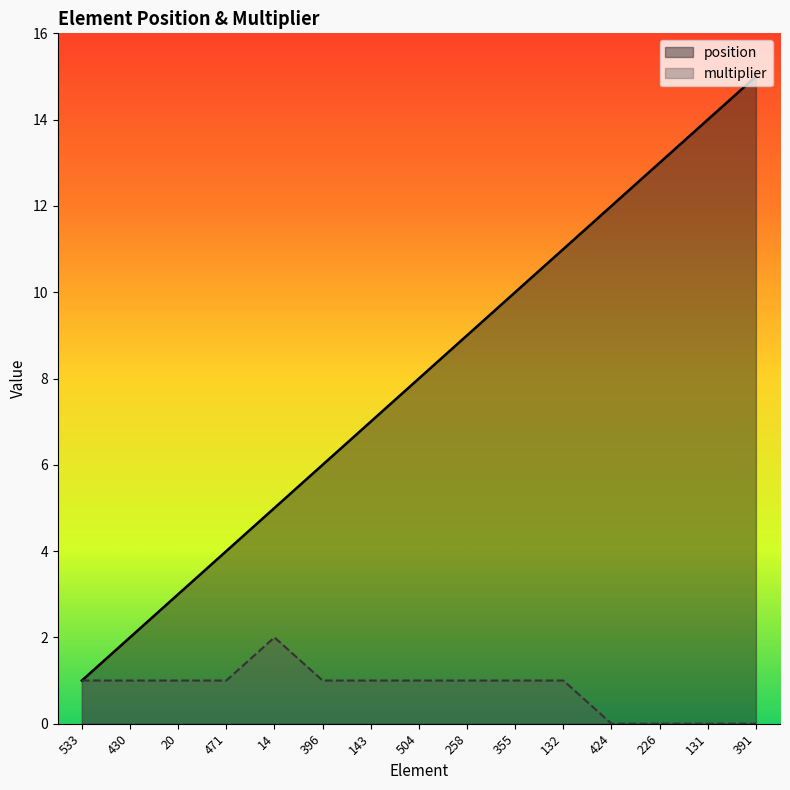

Reading left to right, what are all the values shown in this chart?

position: 533=1	430=2	20=3	471=4	14=5	396=6	143=7	504=8	258=9	355=10	132=11	424=12	226=13	131=14	391=15
multiplier: 533=1	430=1	20=1	471=1	14=2	396=1	143=1	504=1	258=1	355=1	132=1	424=0	226=0	131=0	391=0